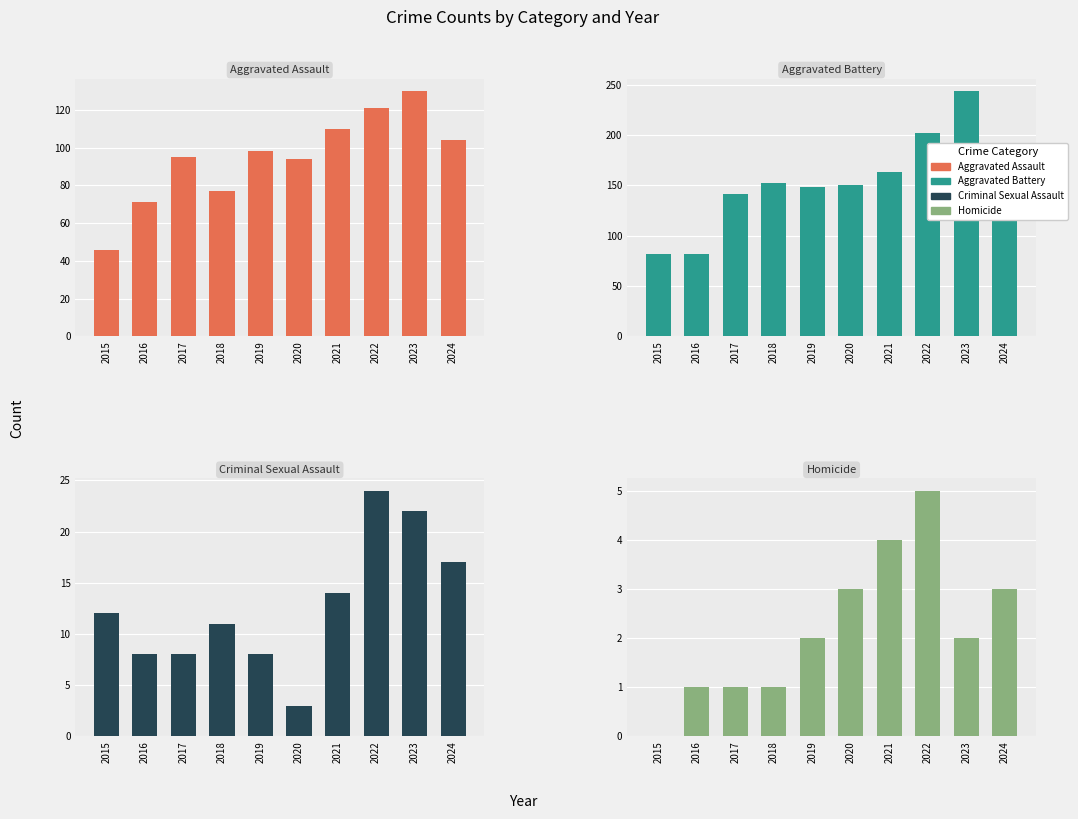

Which series has the largest total across all categories?

Aggravated Battery